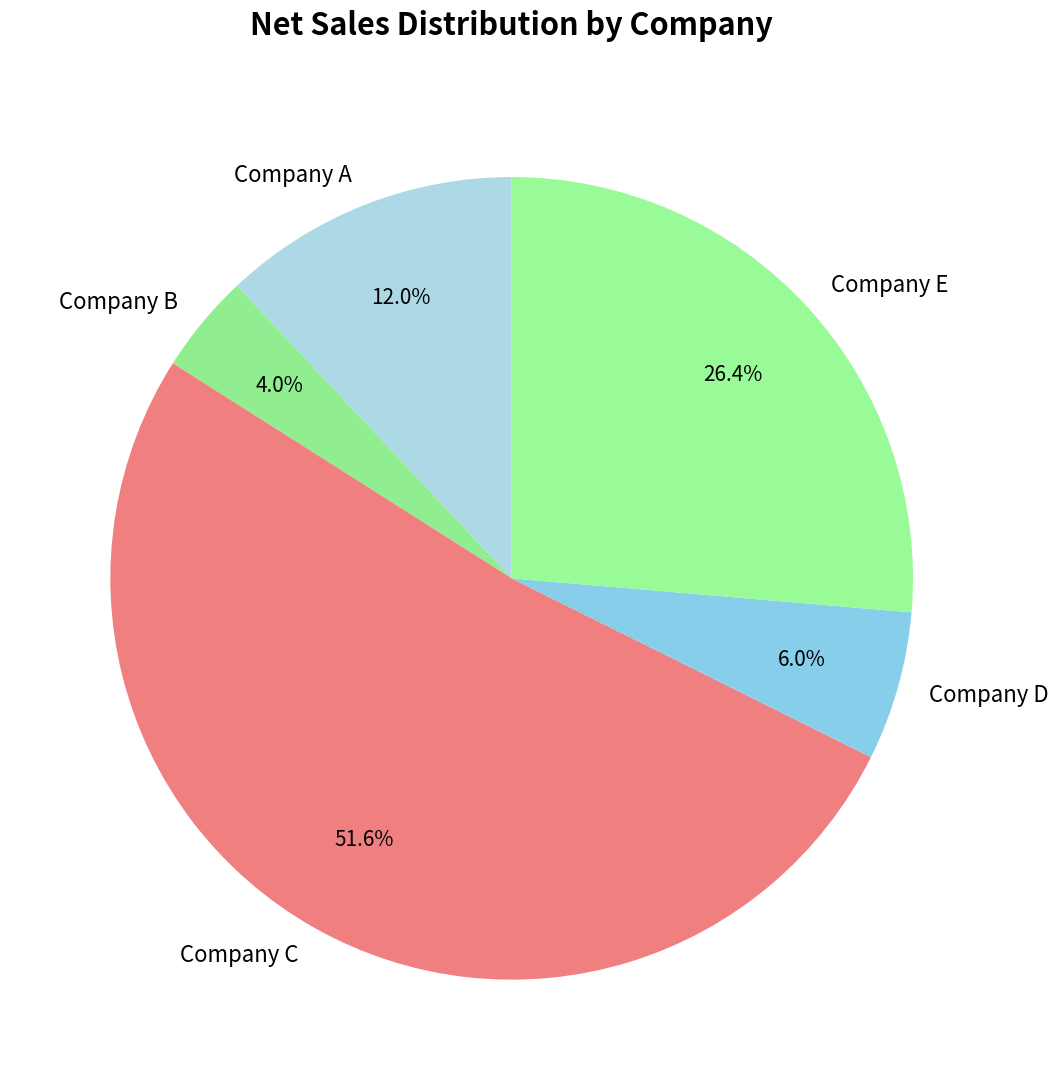

Does any single category account for the majority?

Yes